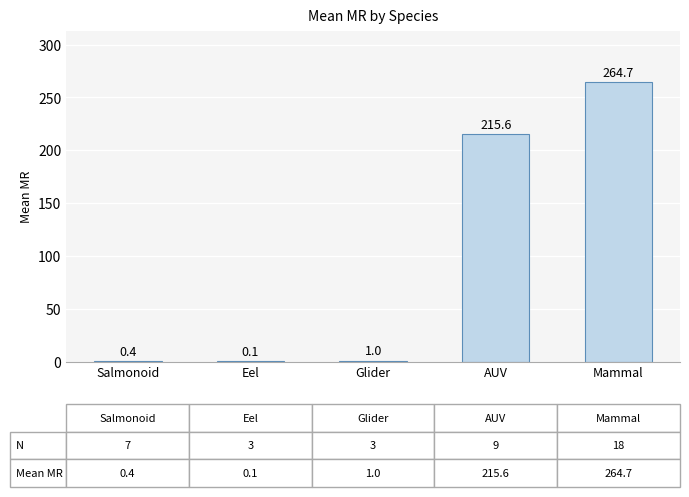

Which category has the highest value across all series?

Mammal